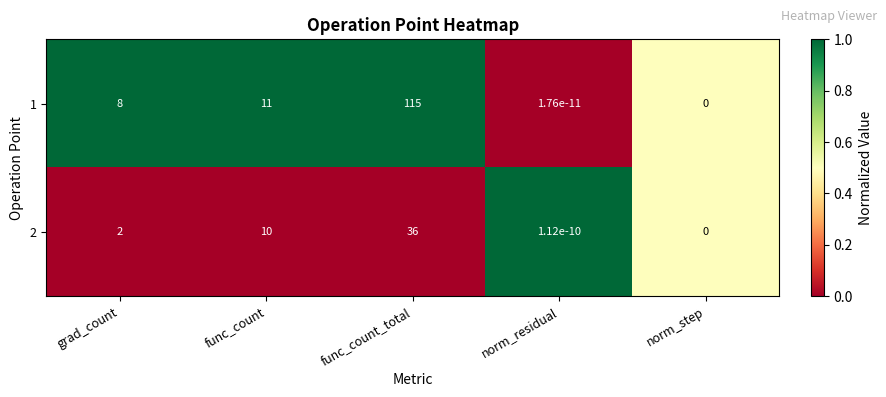

At which category is the sum across all series the highest?

func_count_total